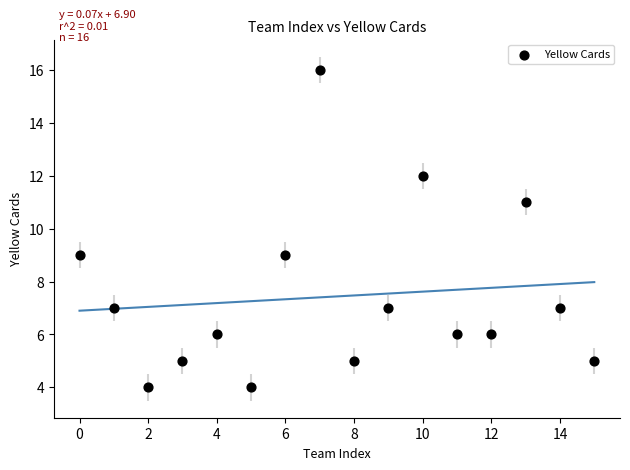

What is the range of Y values (max minus min)?

12